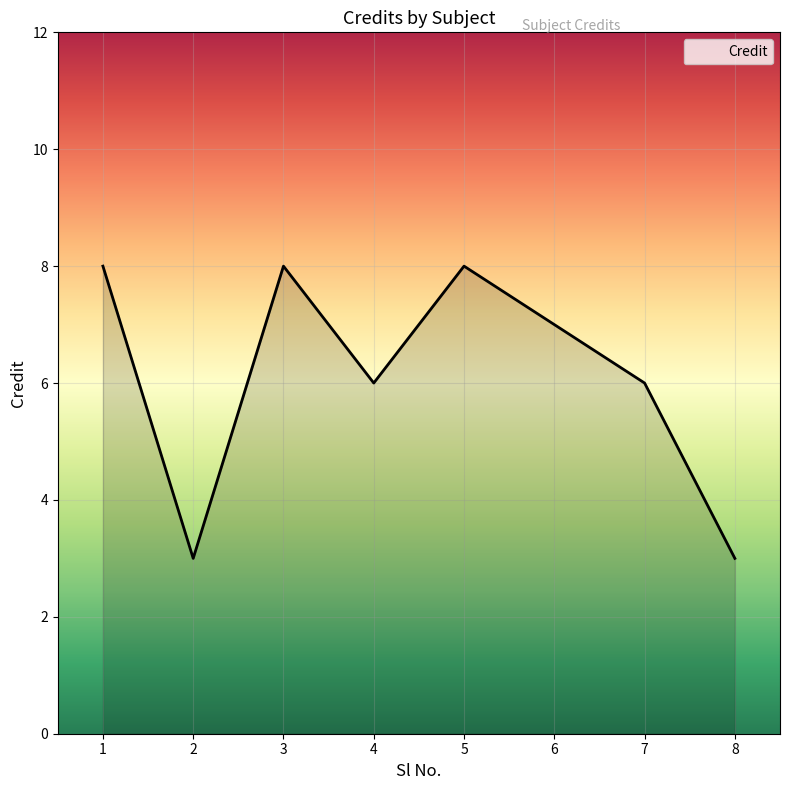

Reading left to right, what are all the values shown in this chart?

1=8	2=3	3=8	4=6	5=8	6=7	7=6	8=3